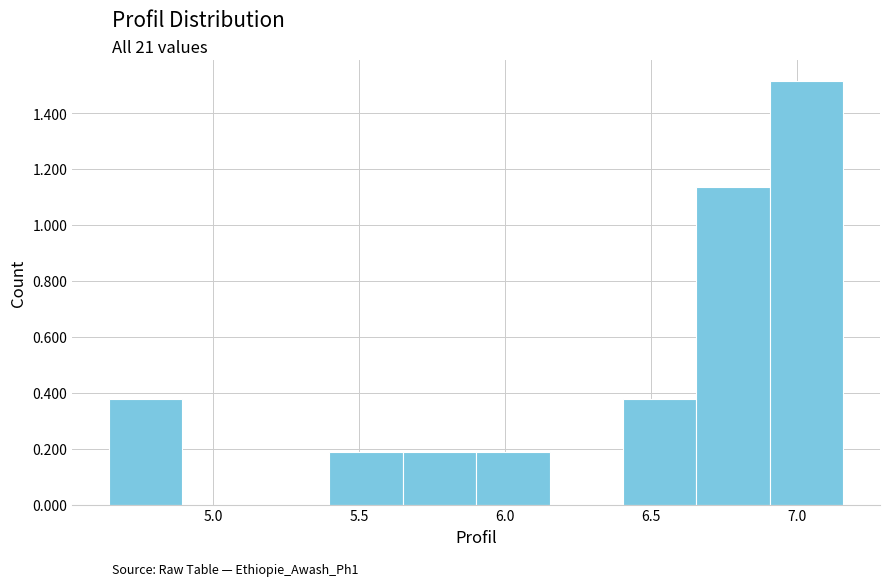

Reading left to right, transcribe this chart: for each bar, give the range it covers on the x-axis and its height. Neither the bar edges nor the heights are printed on the chart, so give them approximately, as read against the axes.

4.65 to 4.90: 0.38
4.90 to 5.15: 0
5.15 to 5.40: 0
5.40 to 5.65: 0.18
5.65 to 5.90: 0.18
5.90 to 6.15: 0.18
6.15 to 6.40: 0
6.40 to 6.65: 0.38
6.65 to 6.90: 1.14
6.90 to 7.15: 1.52